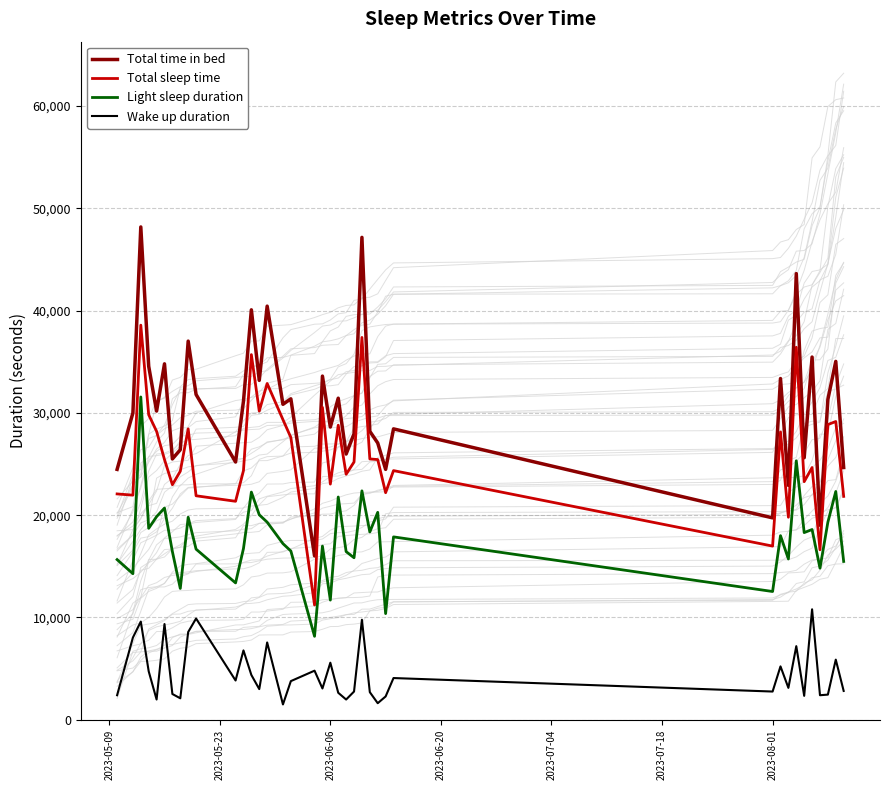

What is the average value of the Total sleep time series?

26015